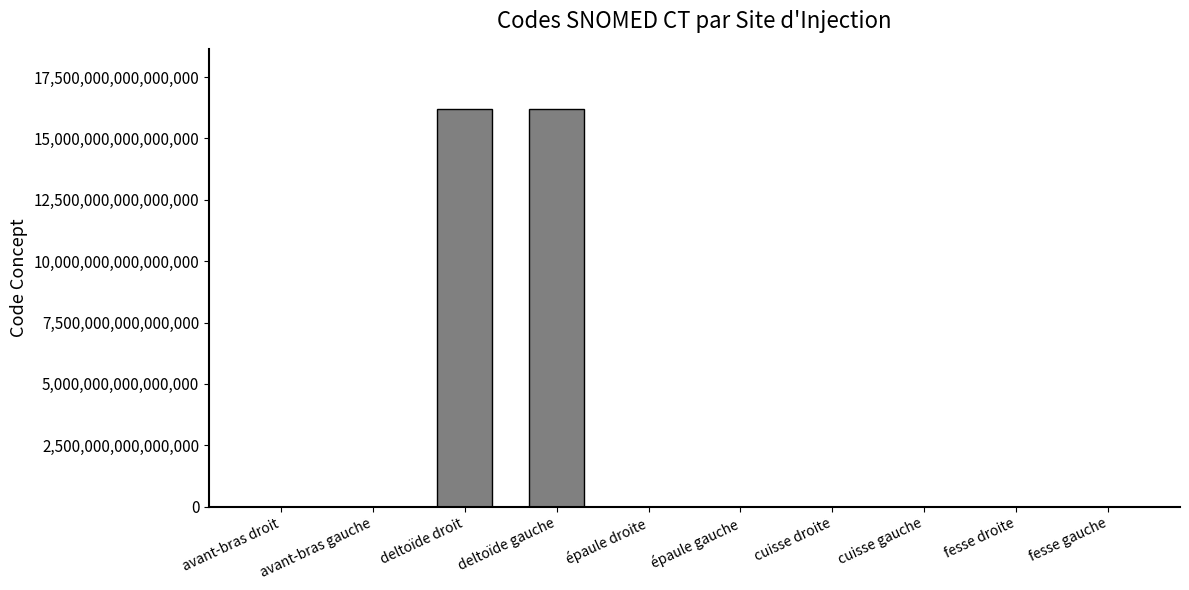

The chart shows a value of 9829803631960564 at deltoïde gauche. True or false?

False